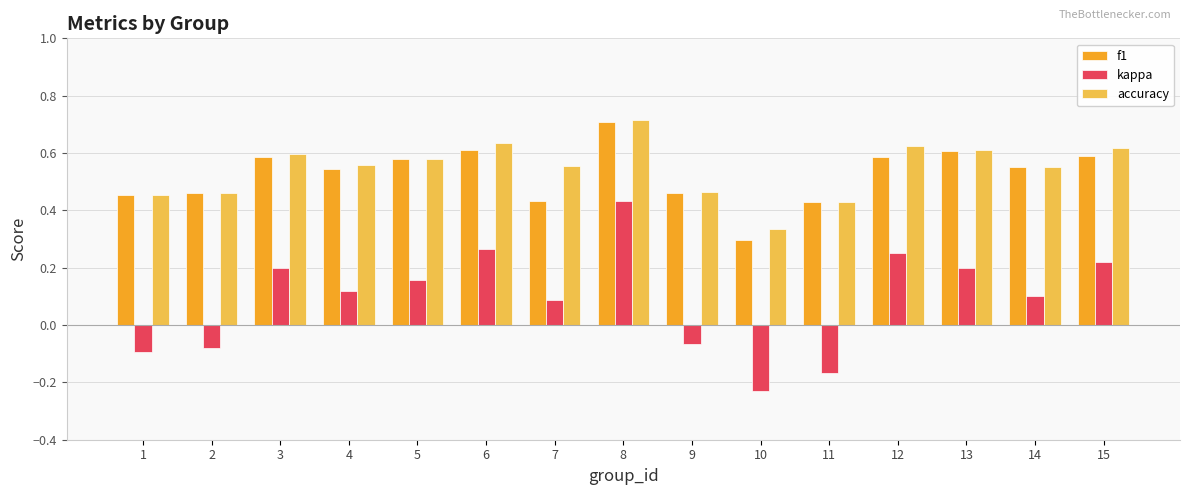

What is the sum of the accuracy values at 12 and 14?

1.2